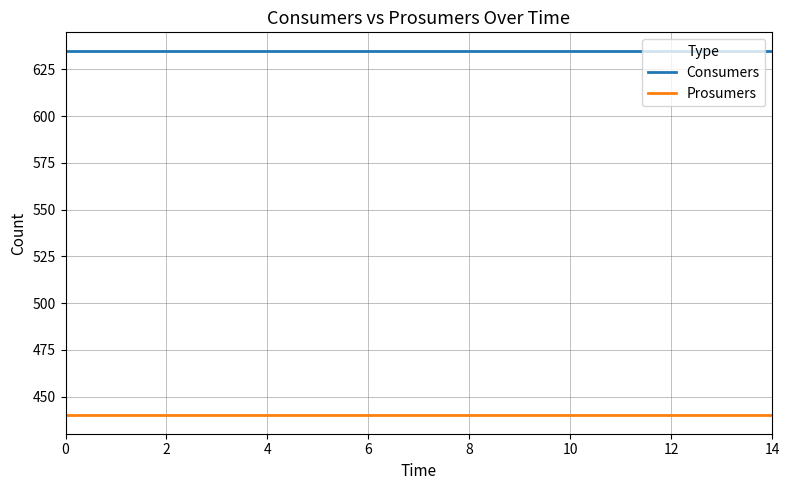

Count the number of categories in the chart.

15